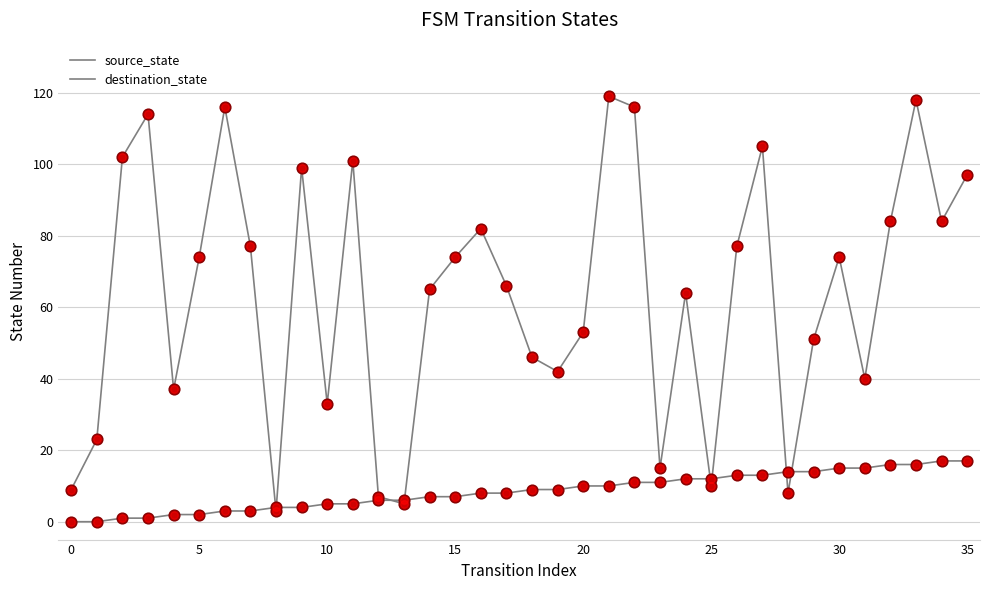

How many lines are shown in the chart?

2